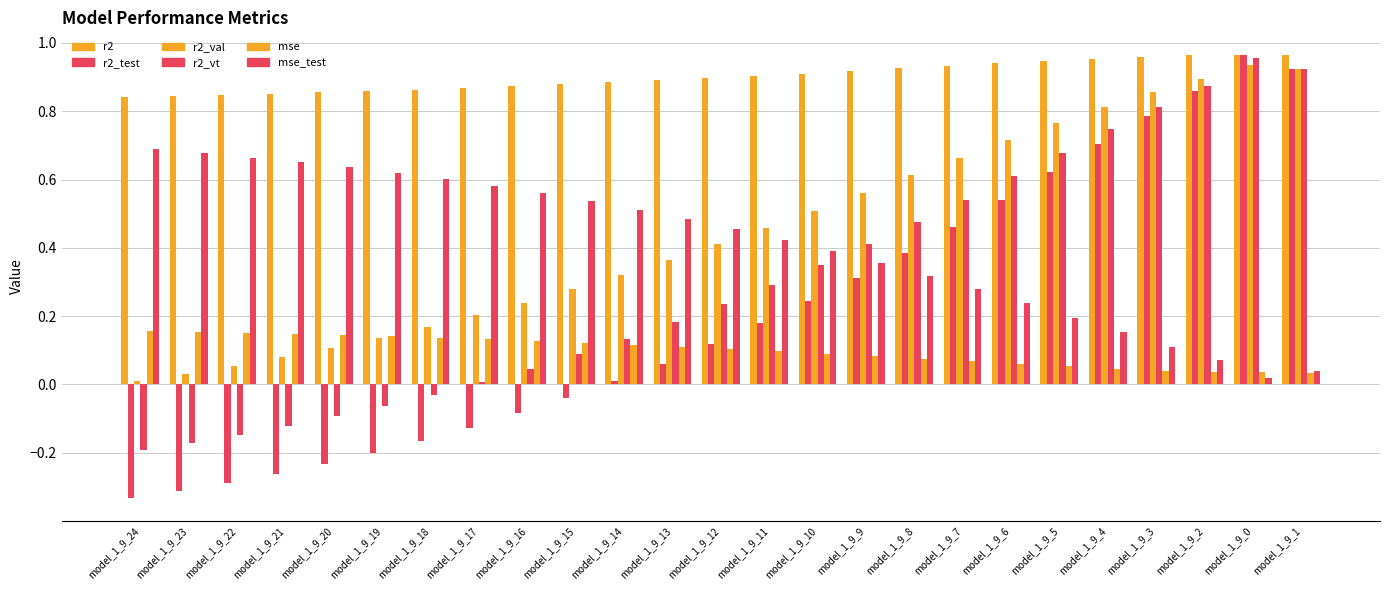

Reading right to left, what are all the values shown in this chart?

r2: 1.0	1.0	1.0	1.0	1.0	0.9	0.9	0.9	0.9	0.9	0.9	0.9	0.9	0.9	0.9	0.9	0.9	0.9	0.9	0.9	0.9	0.9	0.8	0.8	0.8
r2_test: 0.9	1.0	0.9	0.8	0.7	0.6	0.5	0.5	0.4	0.3	0.2	0.2	0.1	0.1	0.0	-0.0	-0.1	-0.1	-0.2	-0.2	-0.2	-0.3	-0.3	-0.3	-0.3
r2_val: 0.9	0.9	0.9	0.9	0.8	0.8	0.7	0.7	0.6	0.6	0.5	0.5	0.4	0.4	0.3	0.3	0.2	0.2	0.2	0.1	0.1	0.1	0.1	0.0	0.0
r2_vt: 0.9	1.0	0.9	0.8	0.7	0.7	0.6	0.5	0.5	0.4	0.3	0.3	0.2	0.2	0.1	0.1	0.0	0.0	-0.0	-0.1	-0.1	-0.1	-0.1	-0.2	-0.2
mse: 0.0	0.0	0.0	0.0	0.0	0.1	0.1	0.1	0.1	0.1	0.1	0.1	0.1	0.1	0.1	0.1	0.1	0.1	0.1	0.1	0.1	0.1	0.2	0.2	0.2
mse_test: 0.0	0.0	0.1	0.1	0.2	0.2	0.2	0.3	0.3	0.4	0.4	0.4	0.5	0.5	0.5	0.5	0.6	0.6	0.6	0.6	0.6	0.7	0.7	0.7	0.7